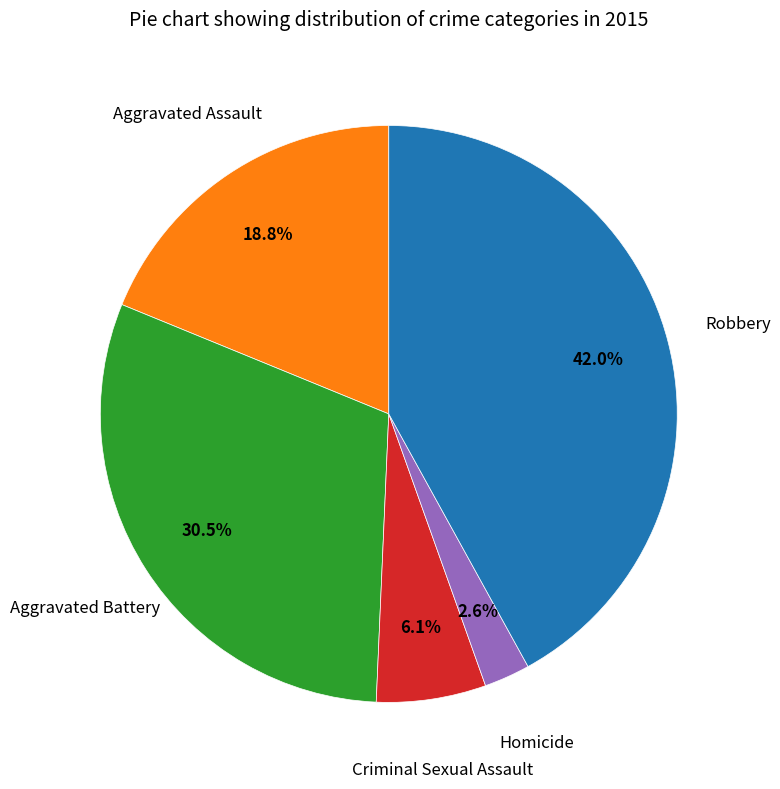

Does any single category account for the majority?

No